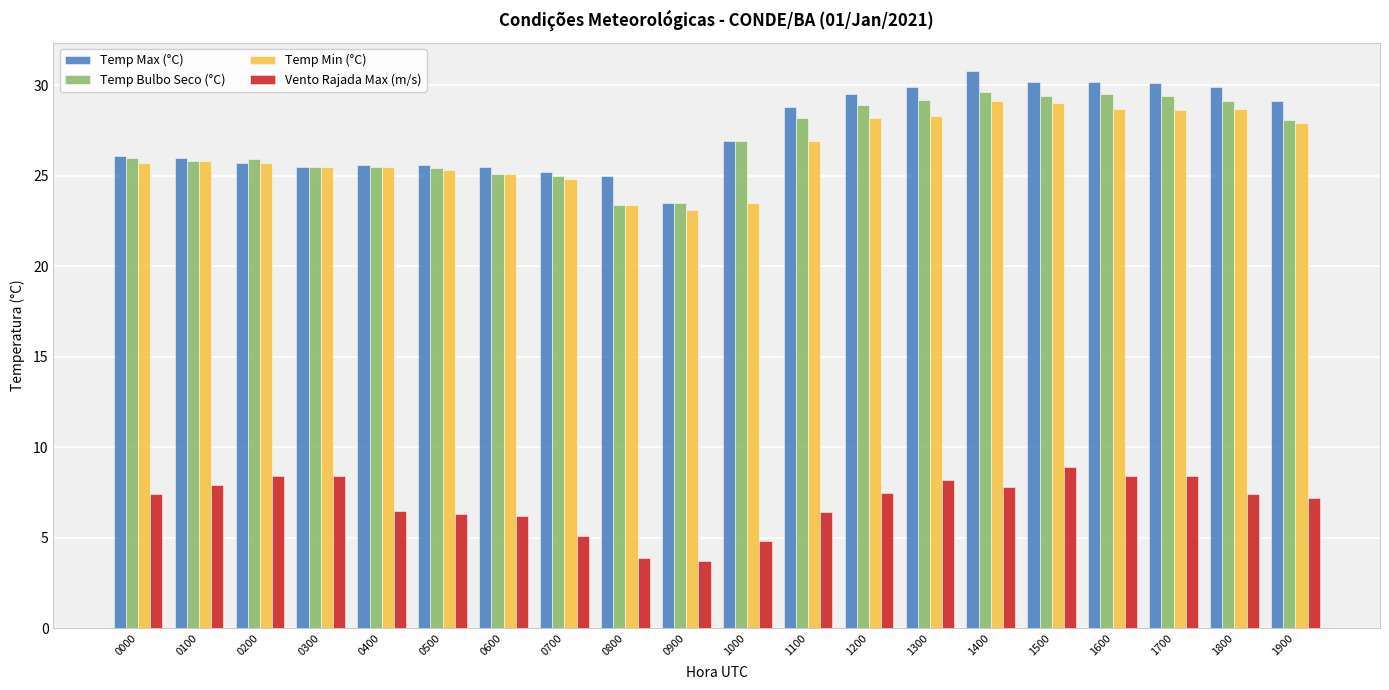

Are the bars horizontal?

No